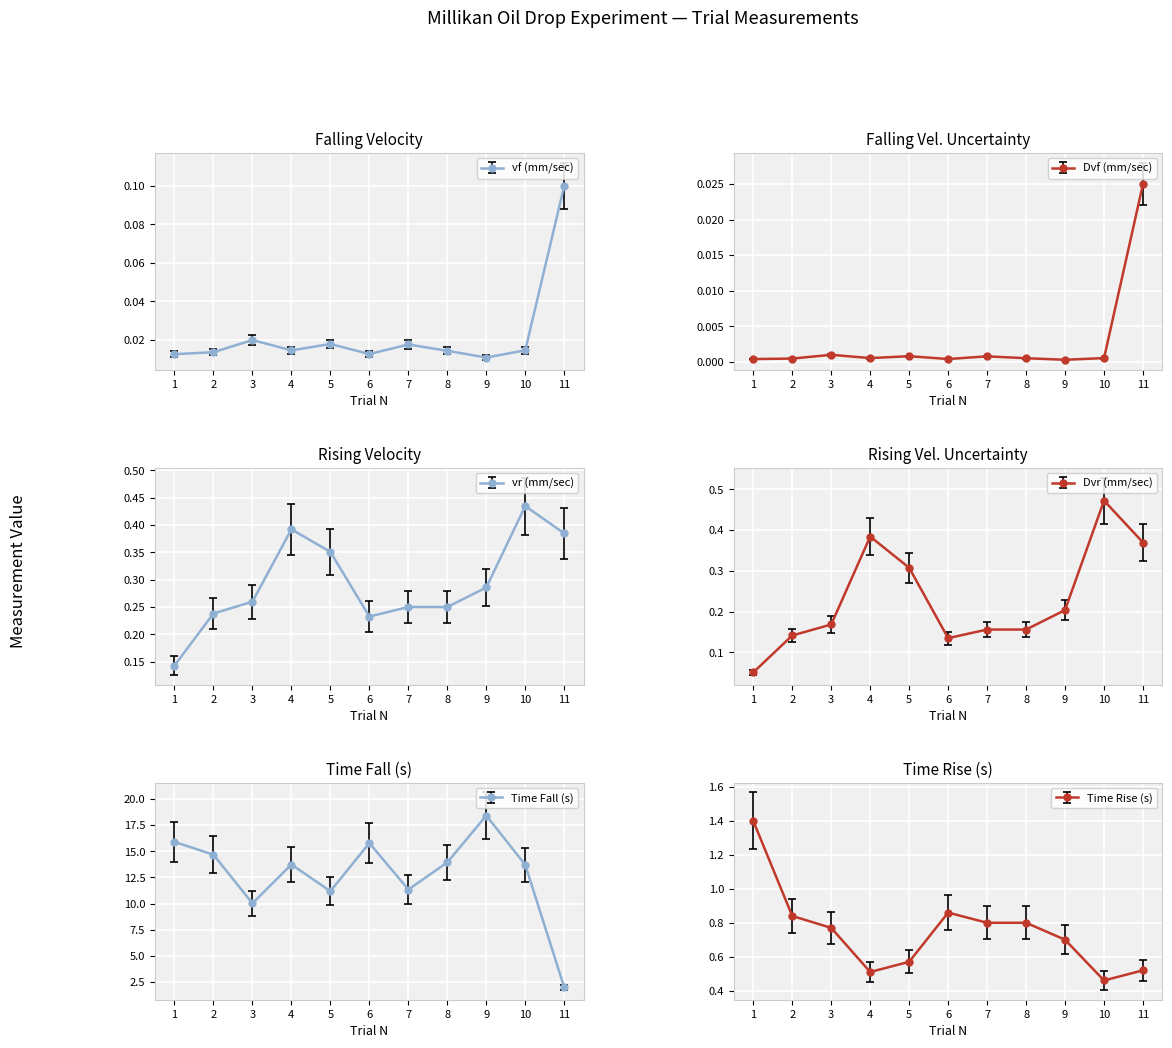

True or false: Dvr (mm/sec) and Dvf (mm/sec) intersect in this chart.

False